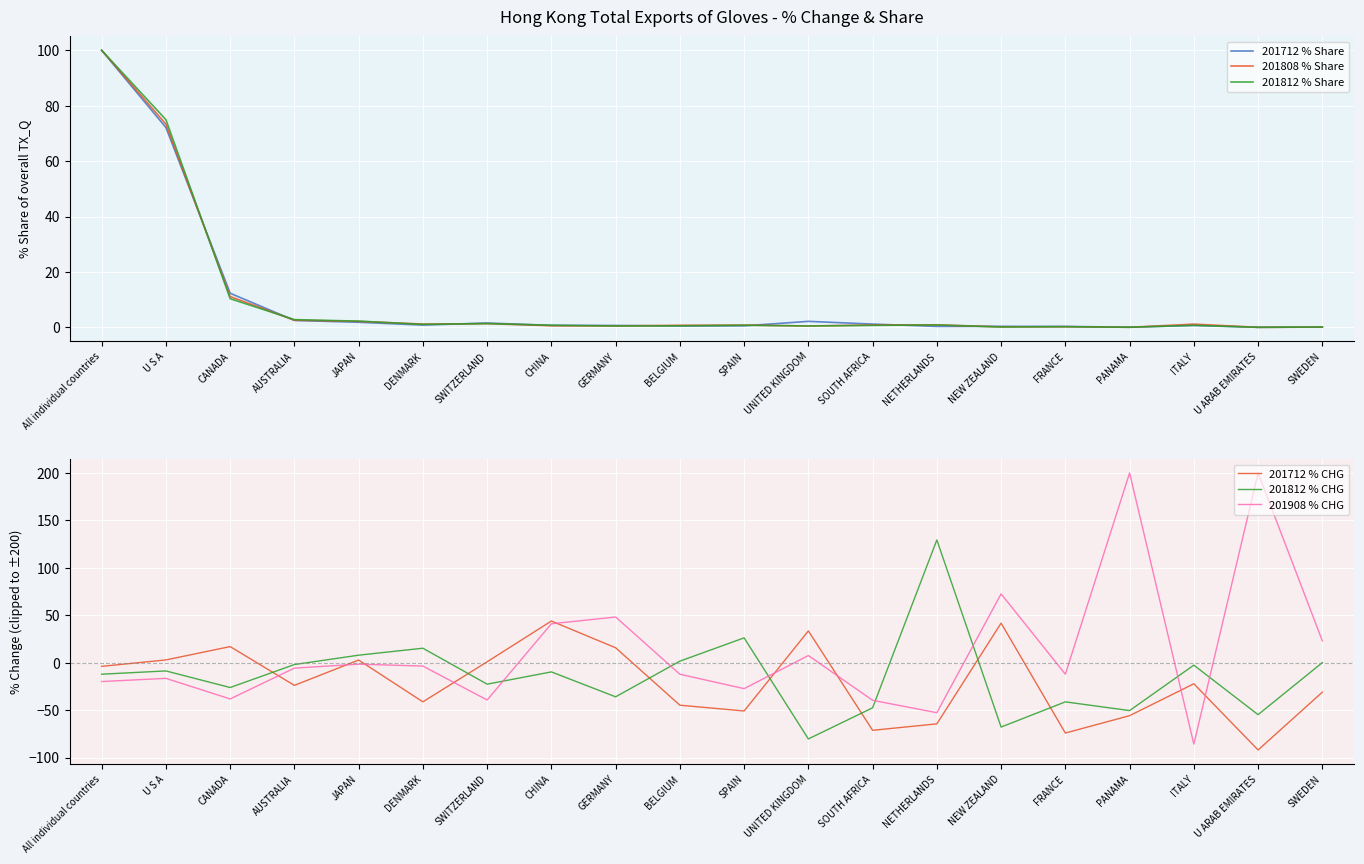

What is the difference between the maximum and second lowest values in the 201712 % Share series?

100.0